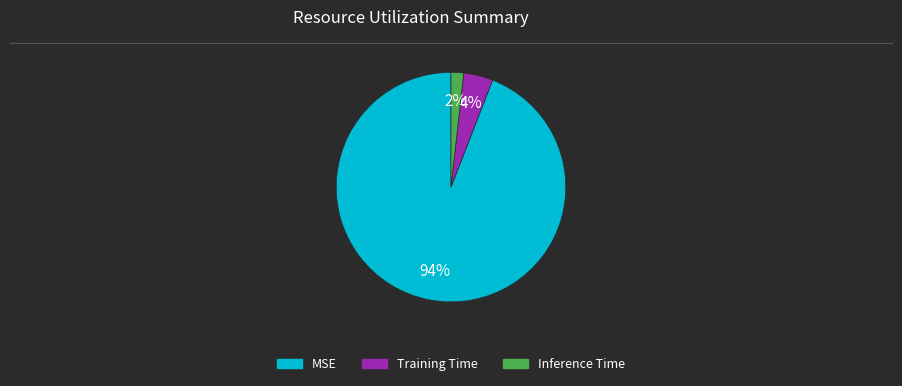

How many segments does this pie chart have?

3